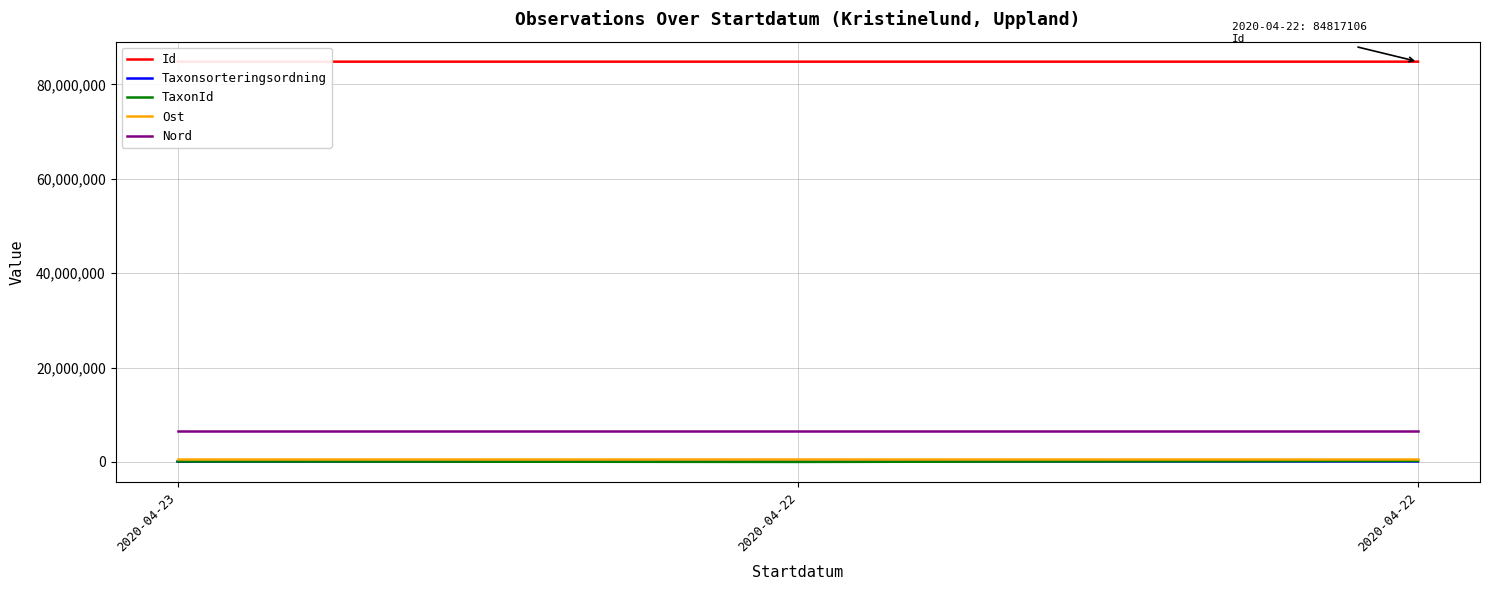

Where does the Taxonsorteringsordning series first go above 93056?

2020-04-22